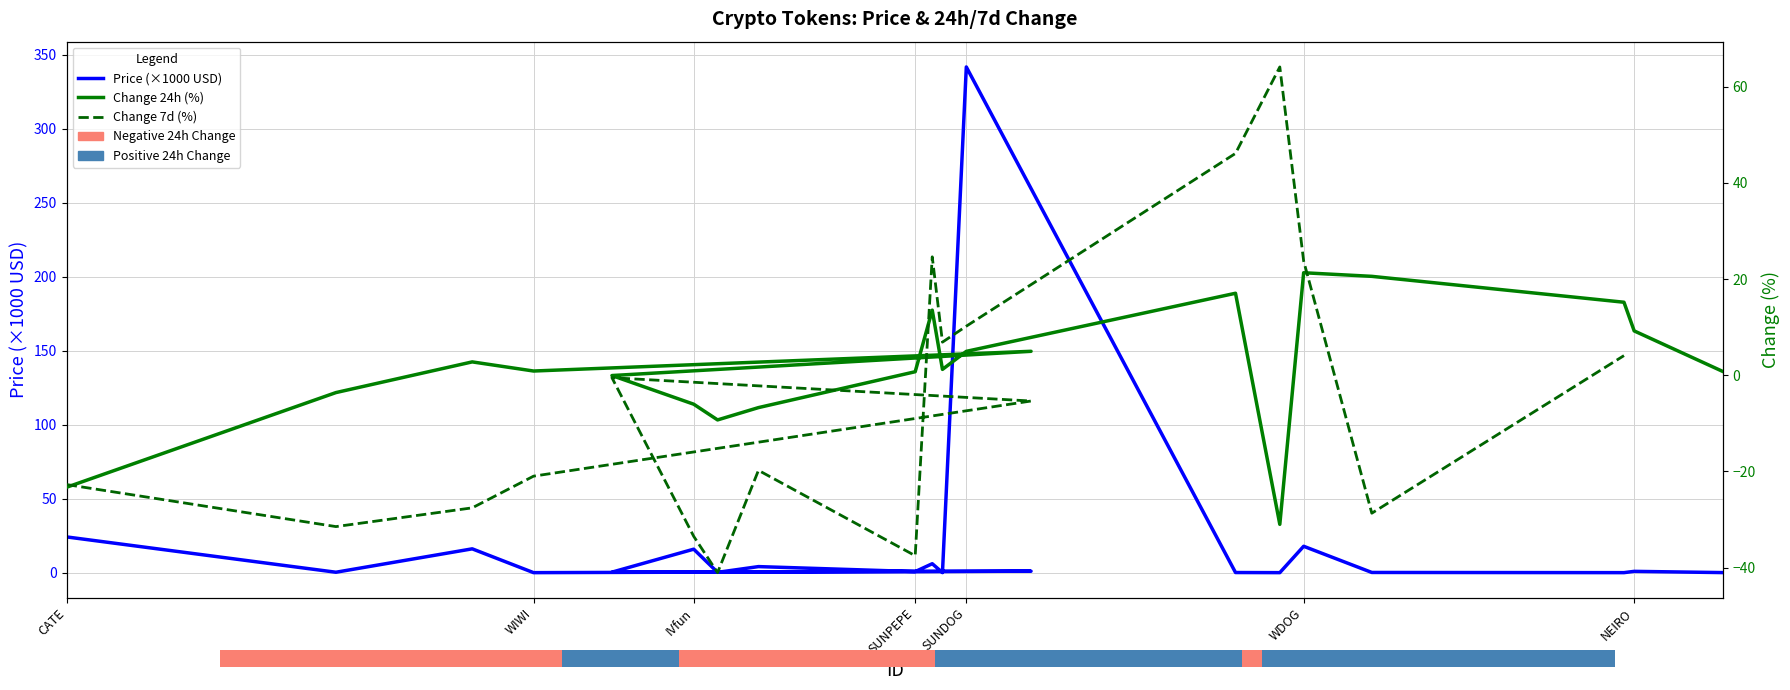

Between WDOG and IVfun, which is larger?

WDOG